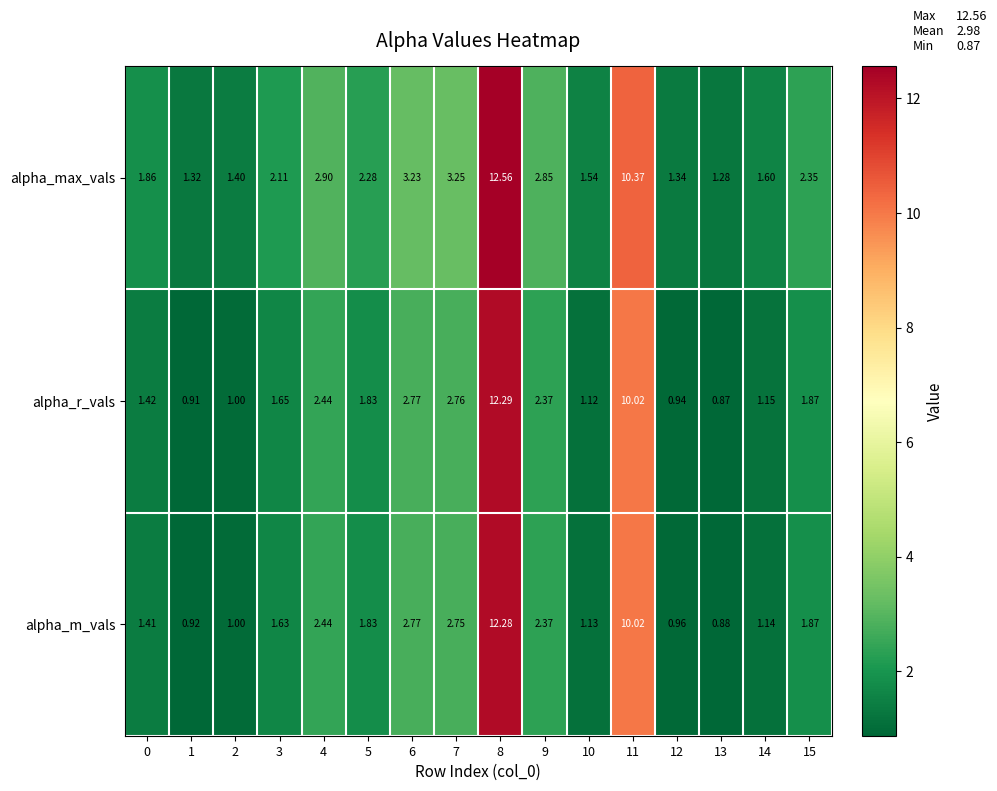

Rank the series by their maximum value, from highest to lowest.

alpha_max_vals, alpha_r_vals, alpha_m_vals